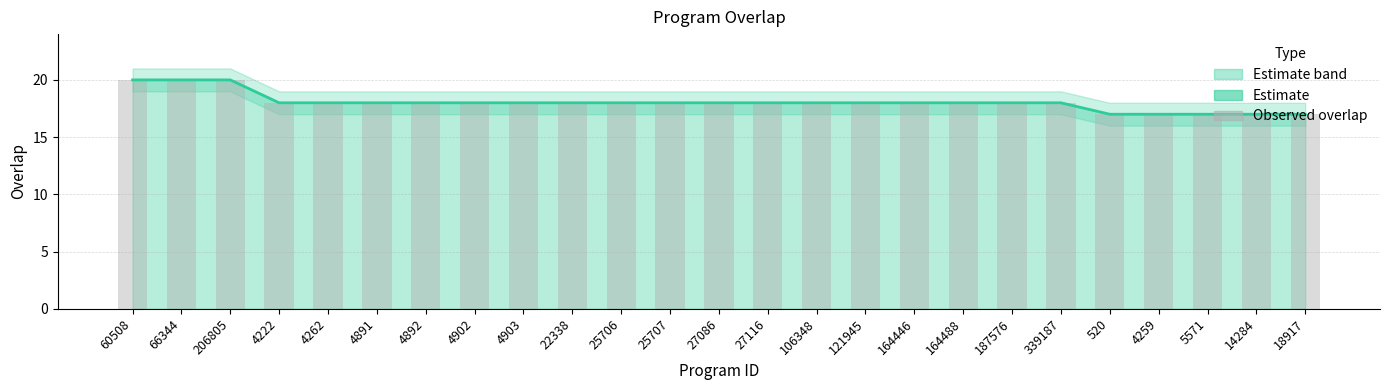

The Estimate series shows 18 at 4892. True or false?

True